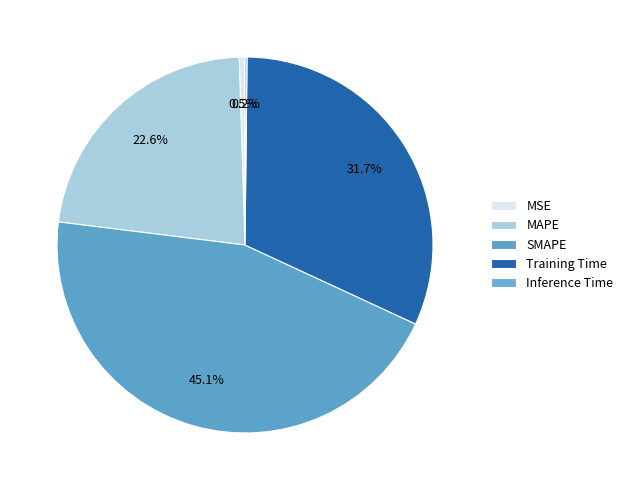

To the nearest percent, what is the combined percentage of Inference Time and MSE?

1%